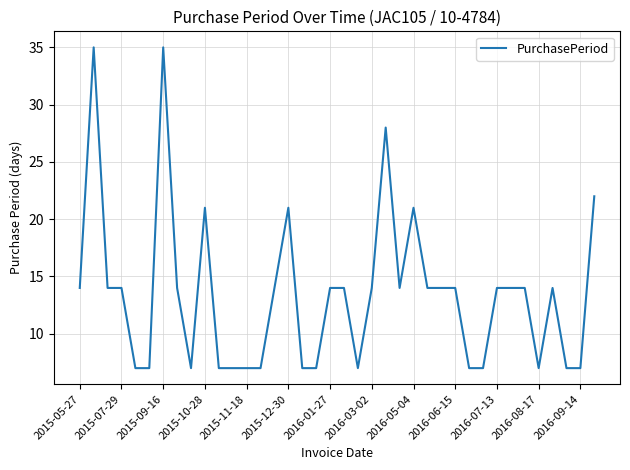

What is the greatest value displayed?

35